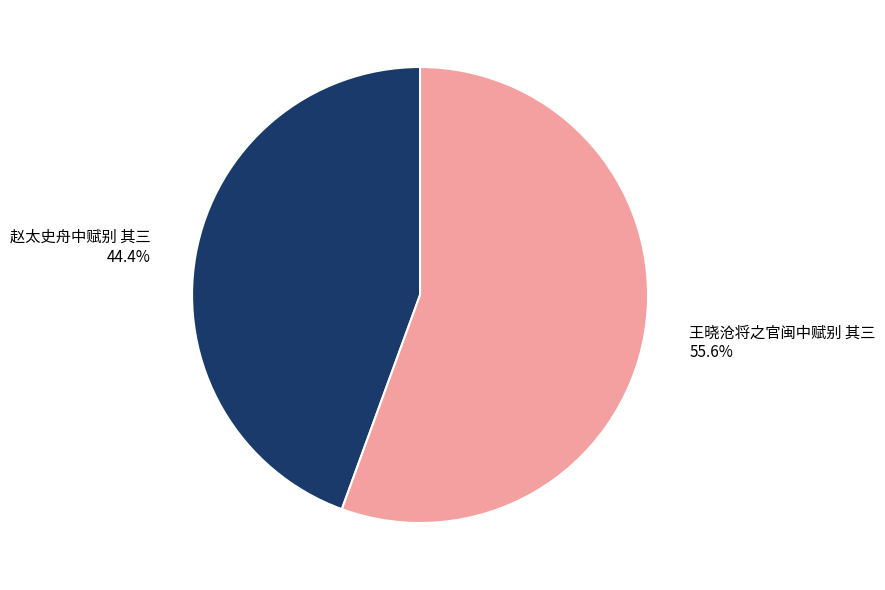

Is there a majority slice in this chart?

Yes